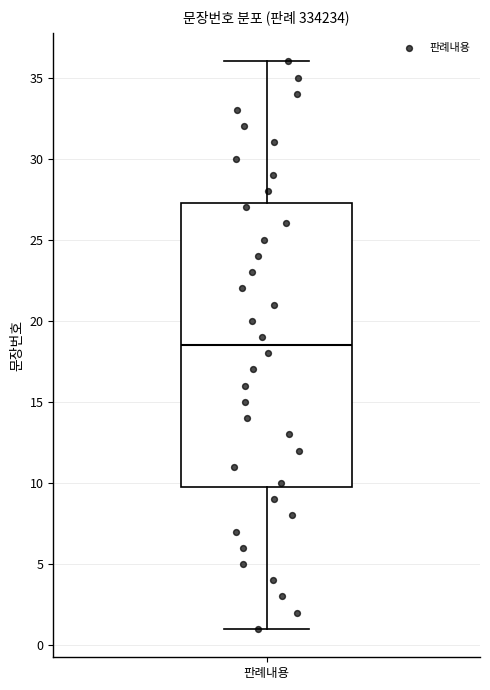

Read this box plot against the y-axis: the position of the median line, the range covered by the box, and the ends of both whiskers. The values are not printed on the chart, so give them approximately, as read against the axis.

median 18.5, box 10.0 to 27.5, whiskers 1.0 to 36.0